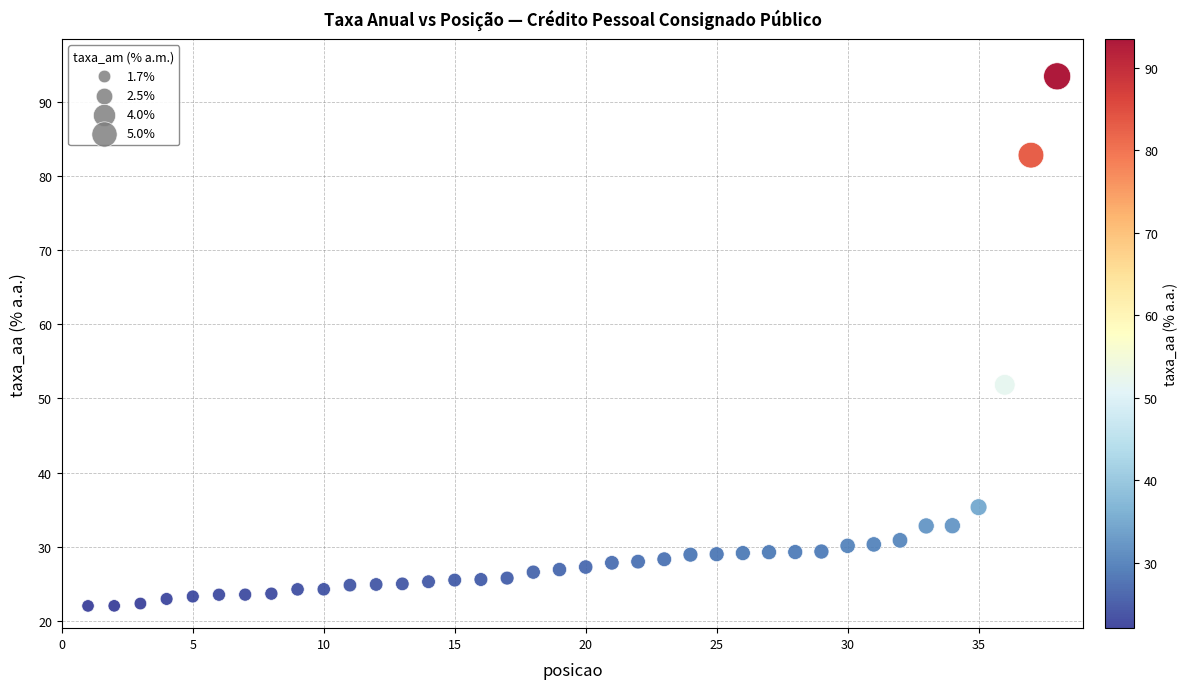

What Y value in the scatter plot is closest to 57?

51.8